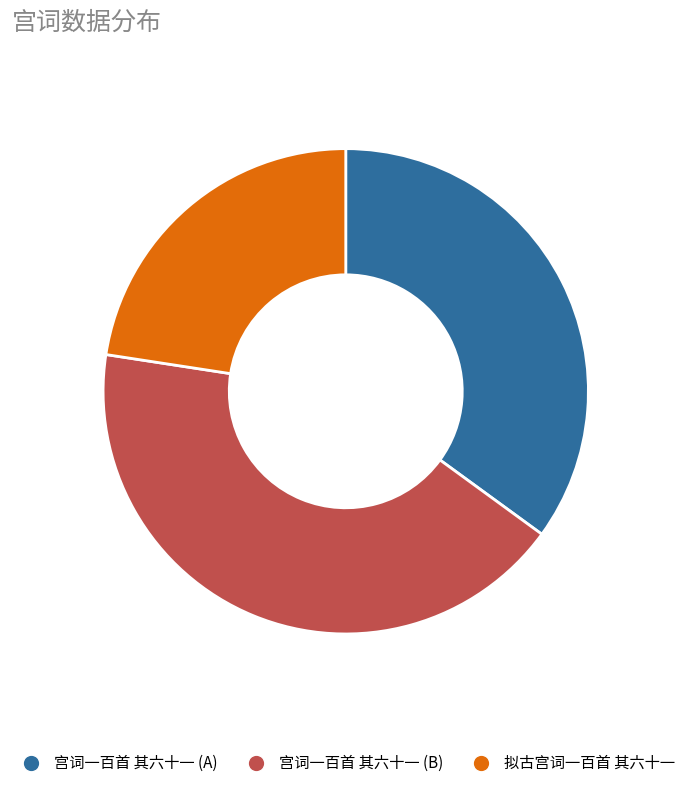

Is there any slice that represents more than half of the pie?

No